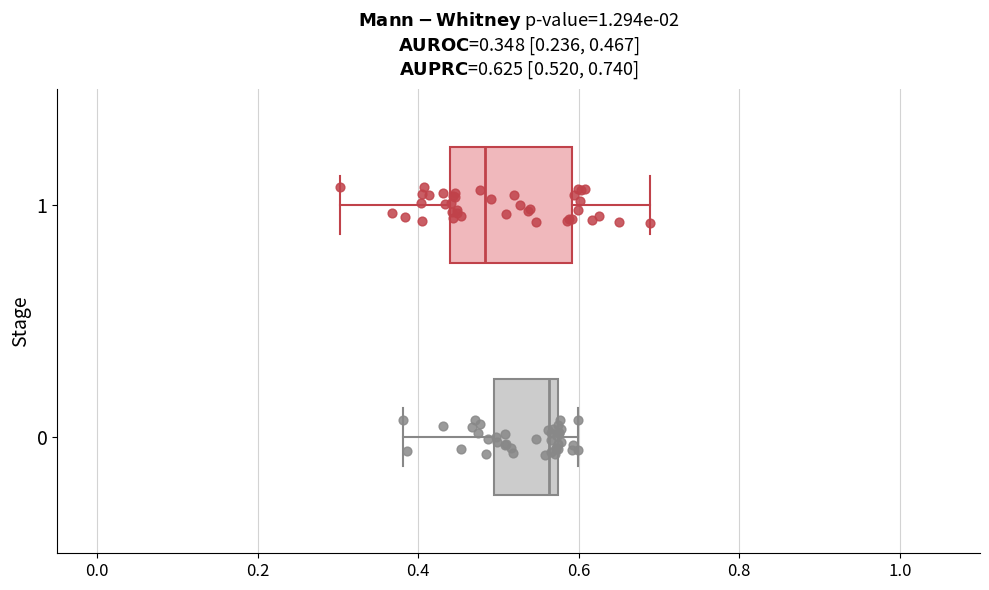

Which box is the widest, from its left edge to its right edge?

1